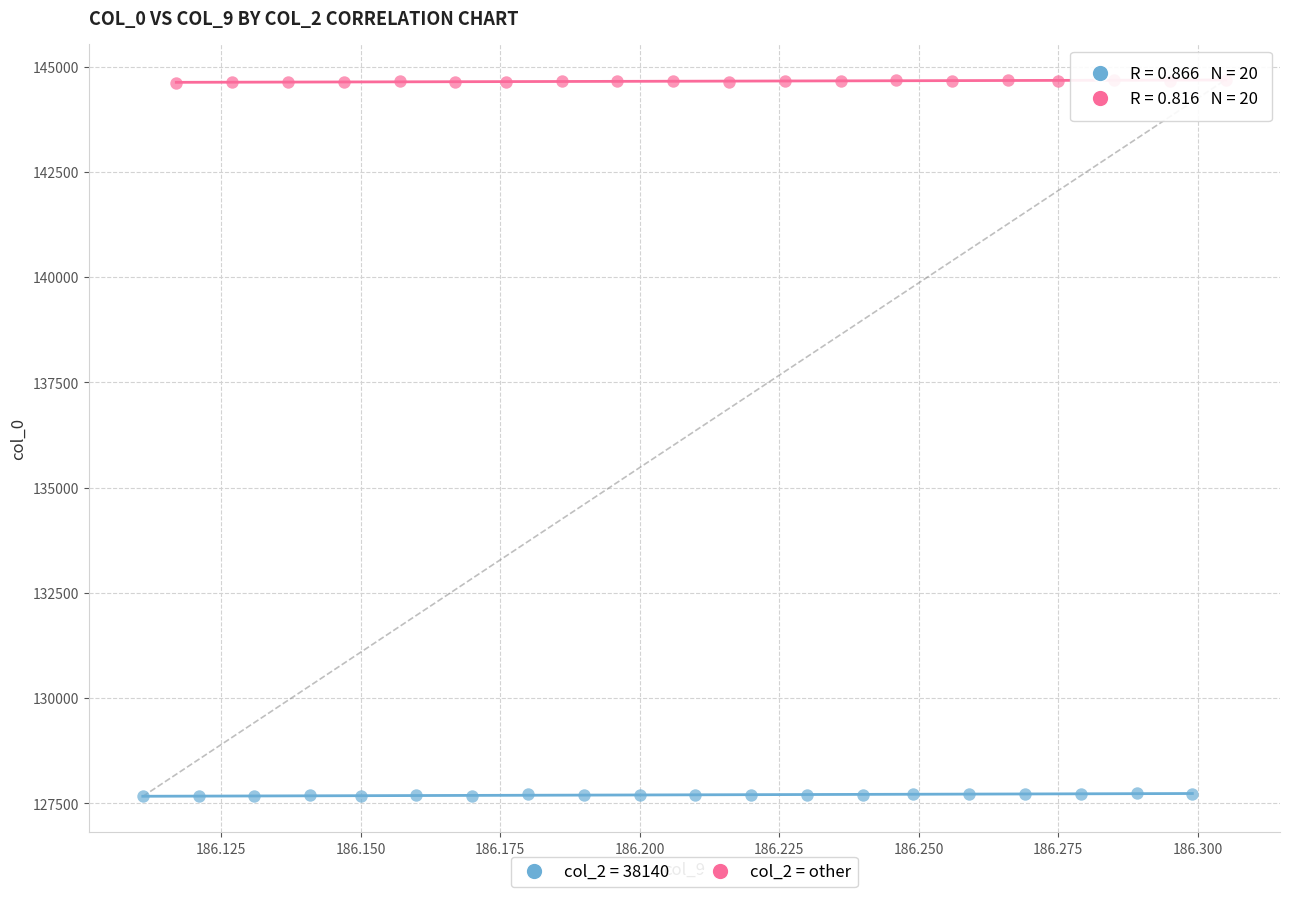

Which series contains the highest Y value?

col_2 = other